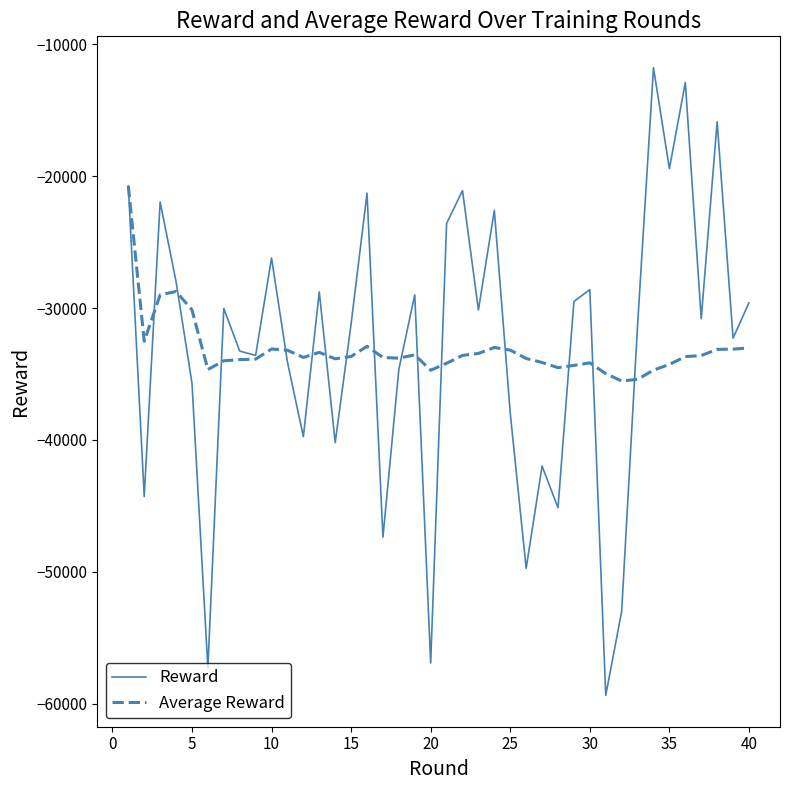

How many lines are shown in the chart?

2